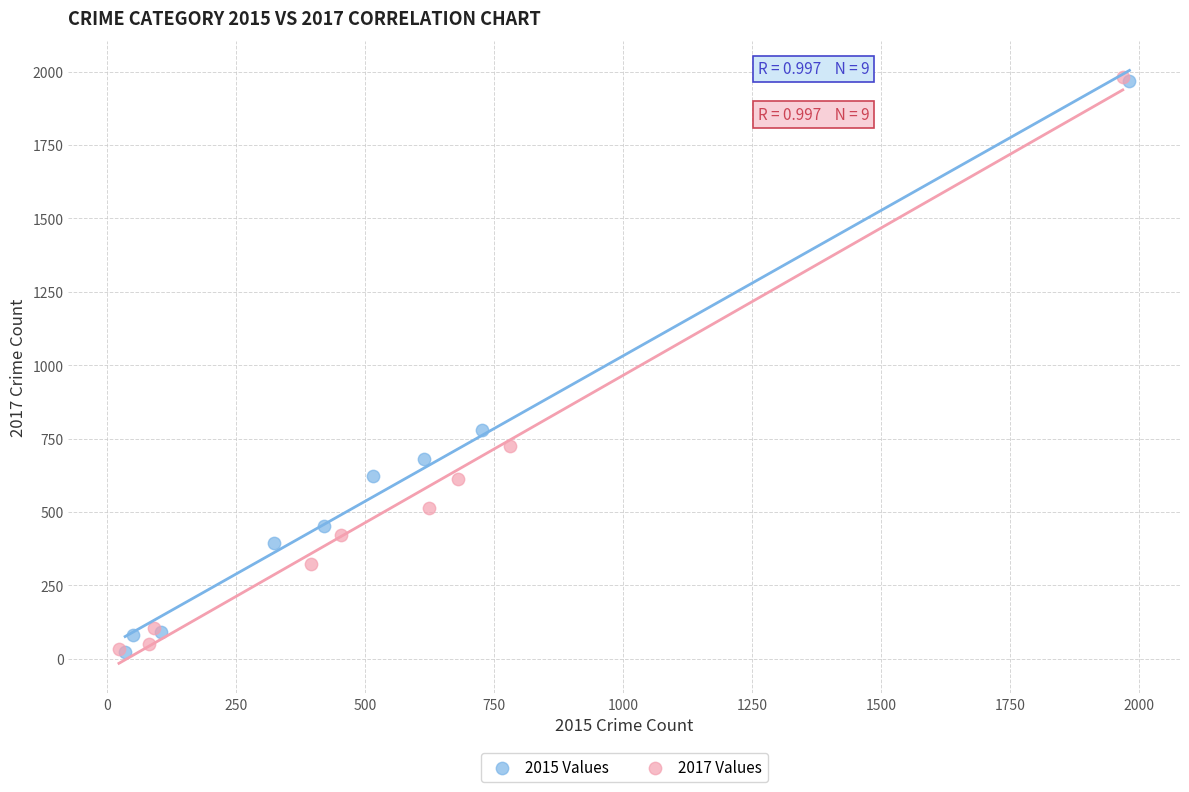

Which series has the widest spread of Y values?

2017 Values